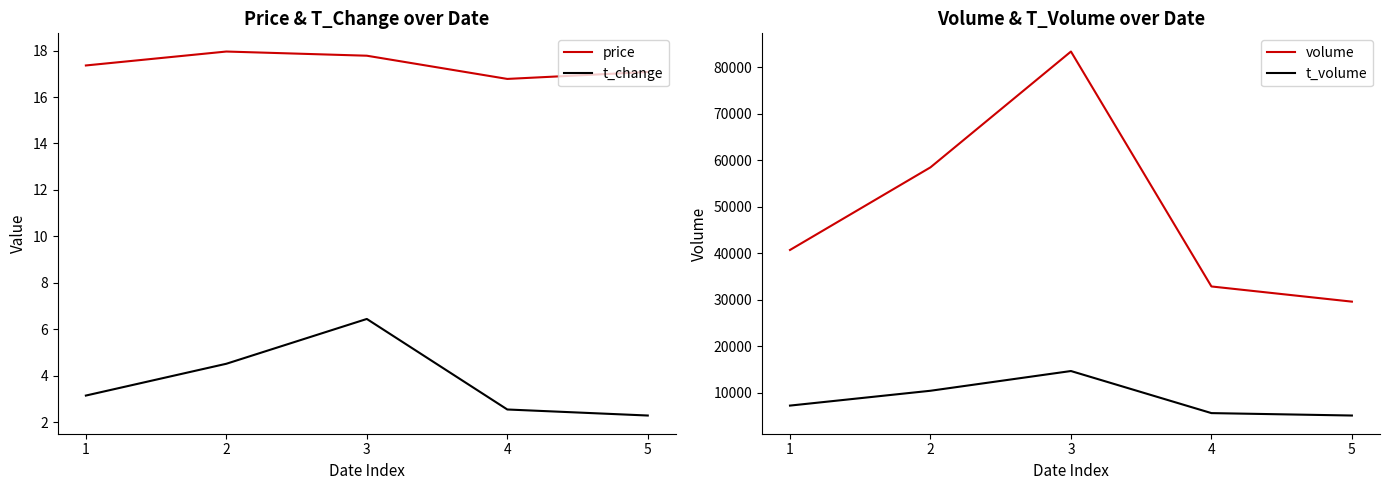

What is the value of the t_change point at the 4th from the left?

2.5